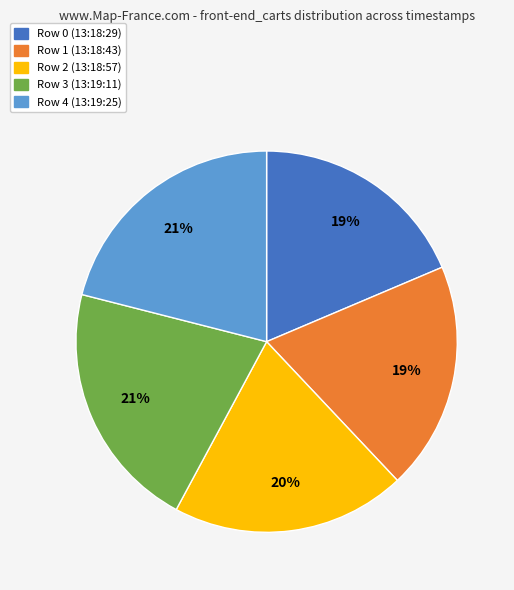

Is there any slice that represents more than half of the pie?

No